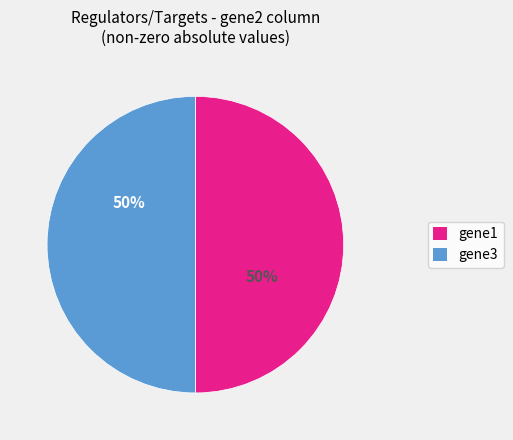

Is it true that gene3 is 60% of the pie?

False